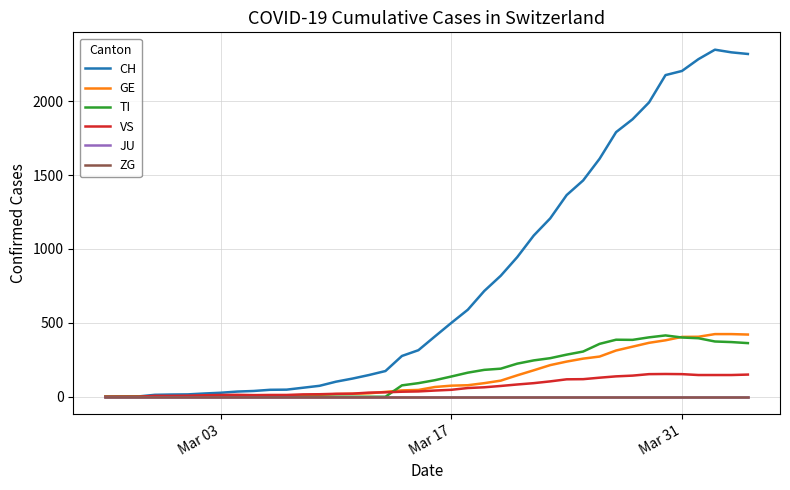

Is this an area chart (filled region under the line)?

No